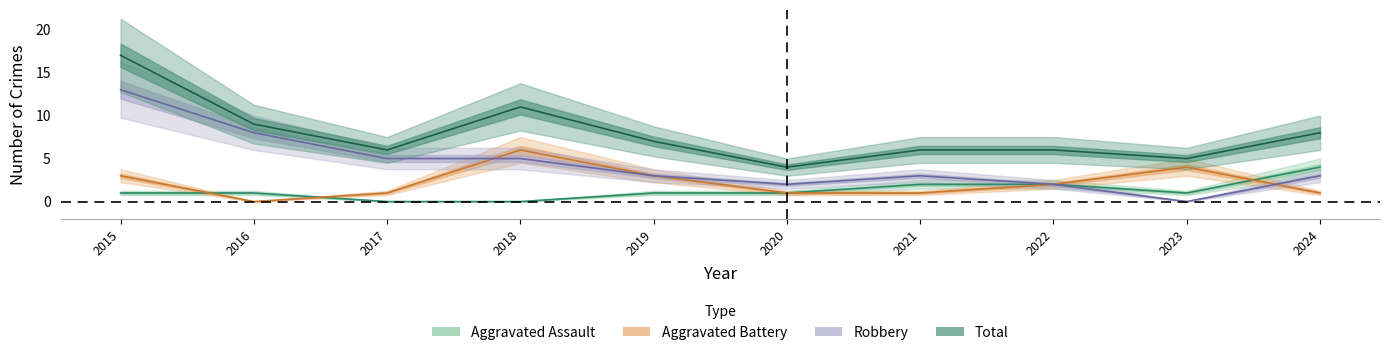

How many interior local peaks does the Robbery series have?

1